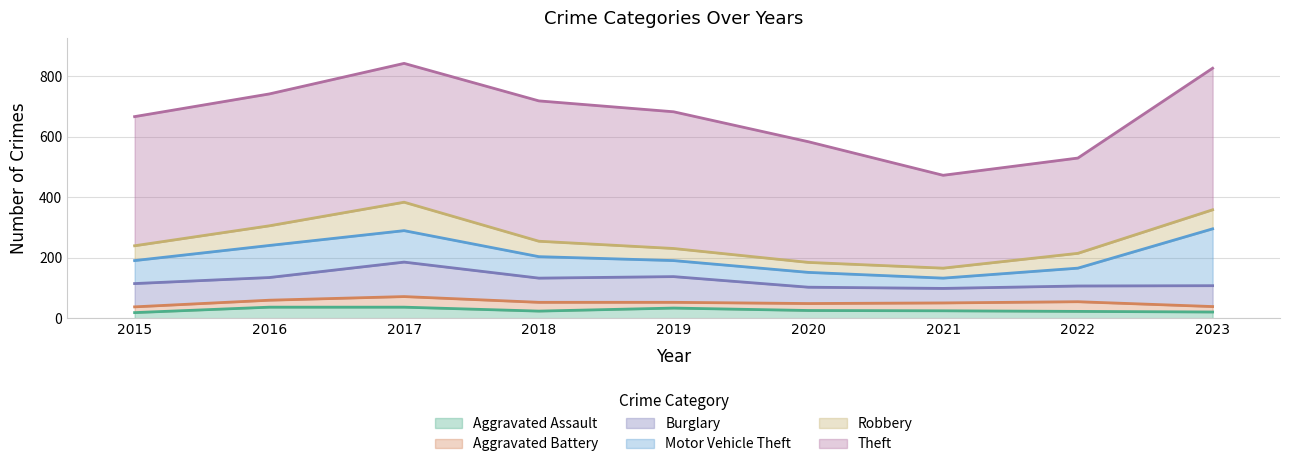

What is the difference between the second highest and minimum values in the Aggravated Battery series?

14